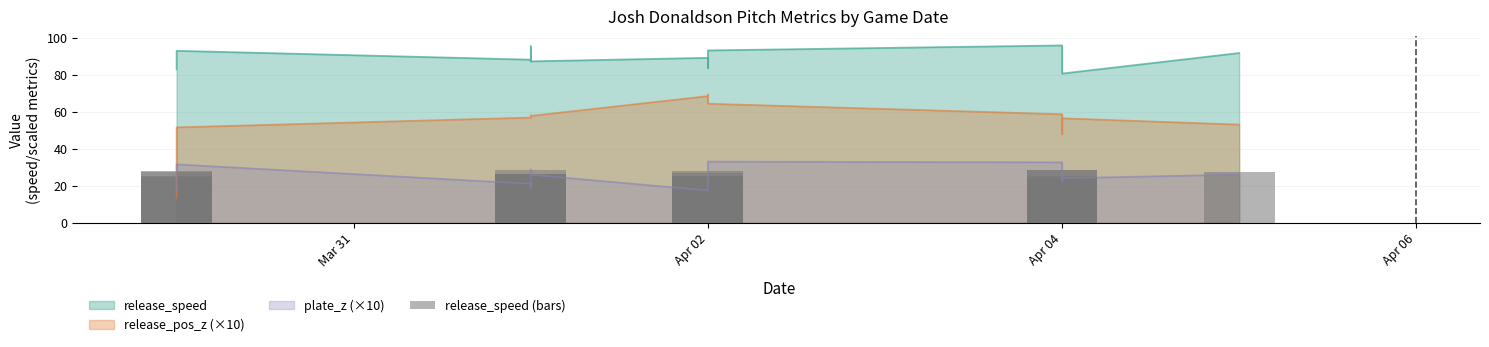

Reading left to right, list all the values displayed in this chart.

24.9	25.4	27.2	27.9	26.5	26.2	28.6	26.2	26.8	25.2	25.1	28.0	28.8	28.3	25.4	24.2	27.5